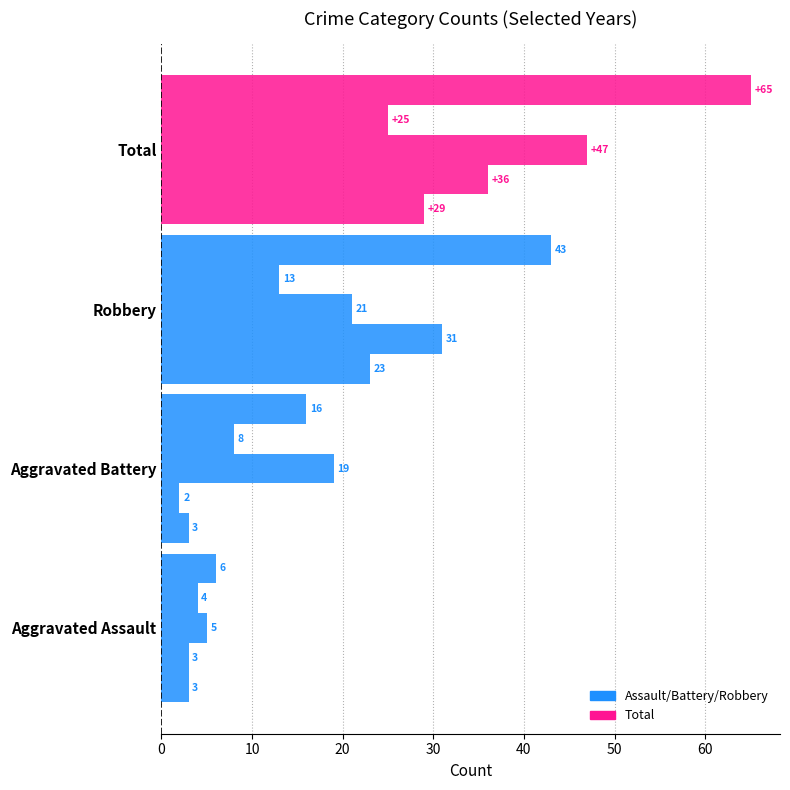

How many categories are shown in the chart?

4